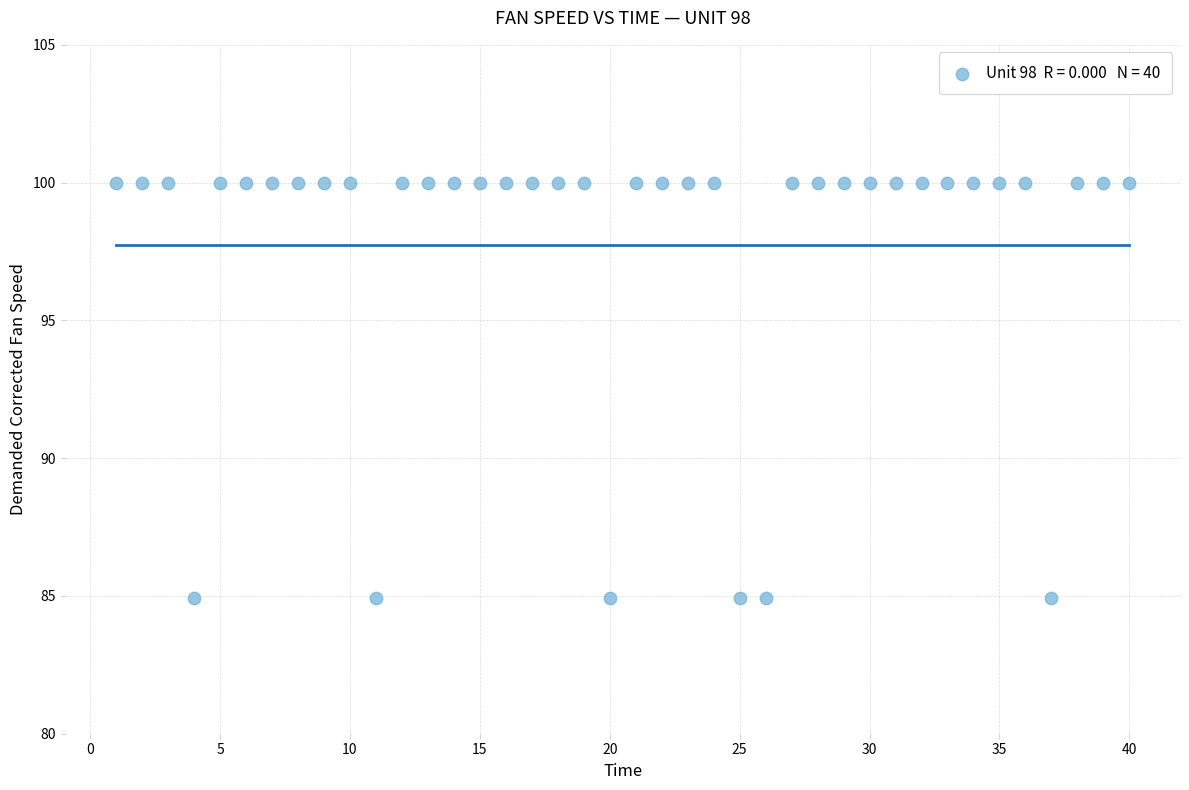

What is the range of X values (max minus min)?

39.0